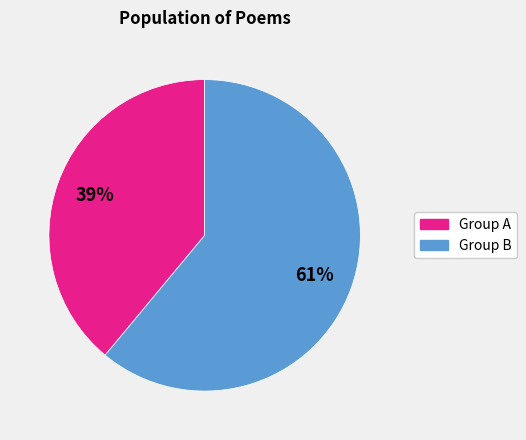

How many slices are in this pie chart?

2